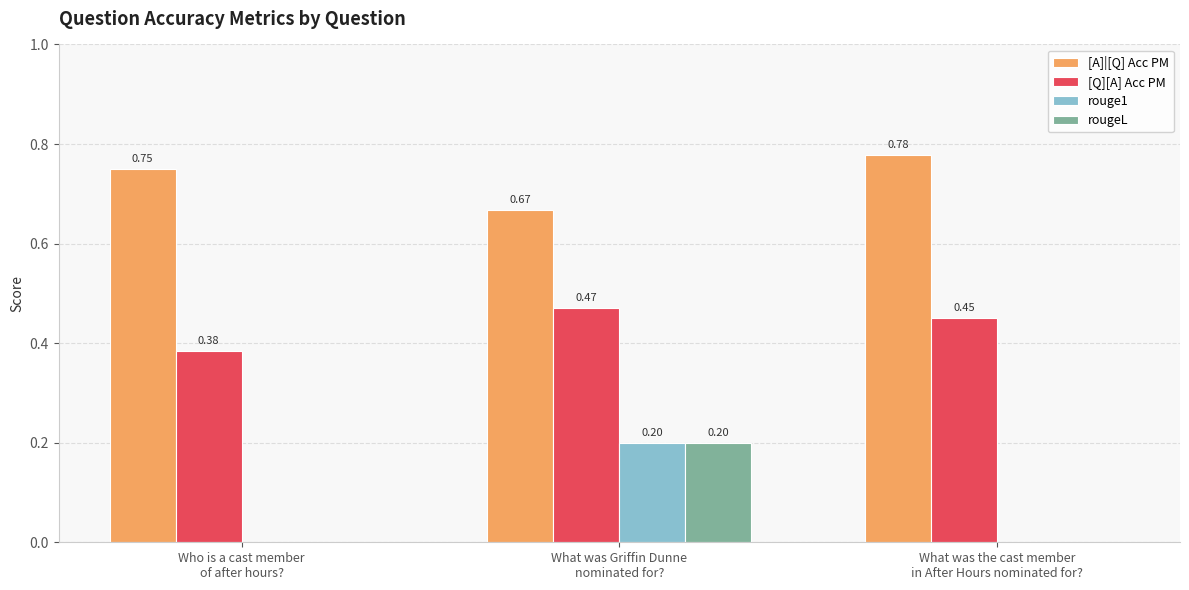

How many series are shown in this chart?

4